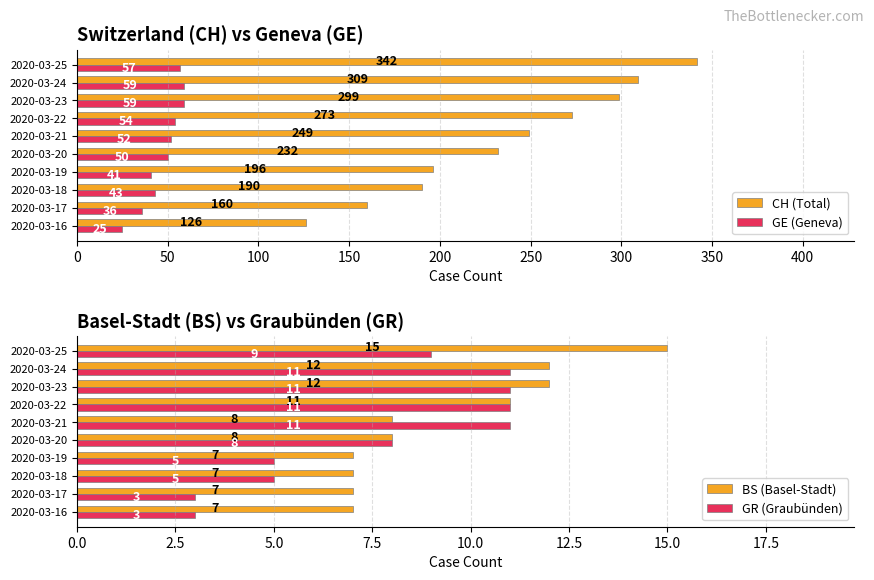

Reading left to right, what are all the values shown in this chart?

CH (Total): 126	160	190	196	232	249	273	299	309	342
GE (Geneva): 25	36	43	41	50	52	54	59	59	57
BS (Basel-Stadt): 7	7	7	7	8	8	11	12	12	15
GR (Graubünden): 3	3	5	5	8	11	11	11	11	9